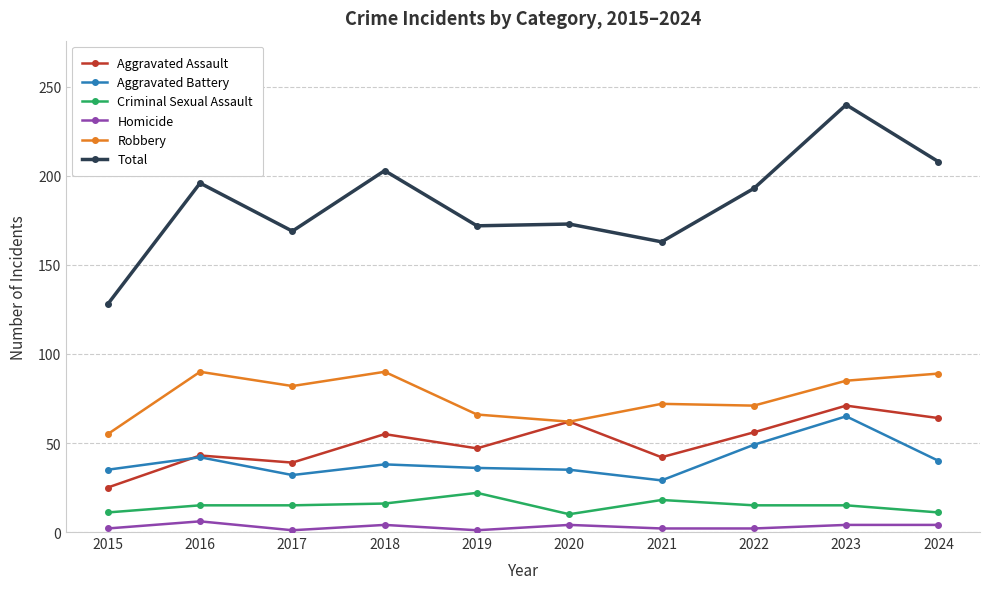

Between 2016 and 2020, which series saw the biggest shift?

Robbery